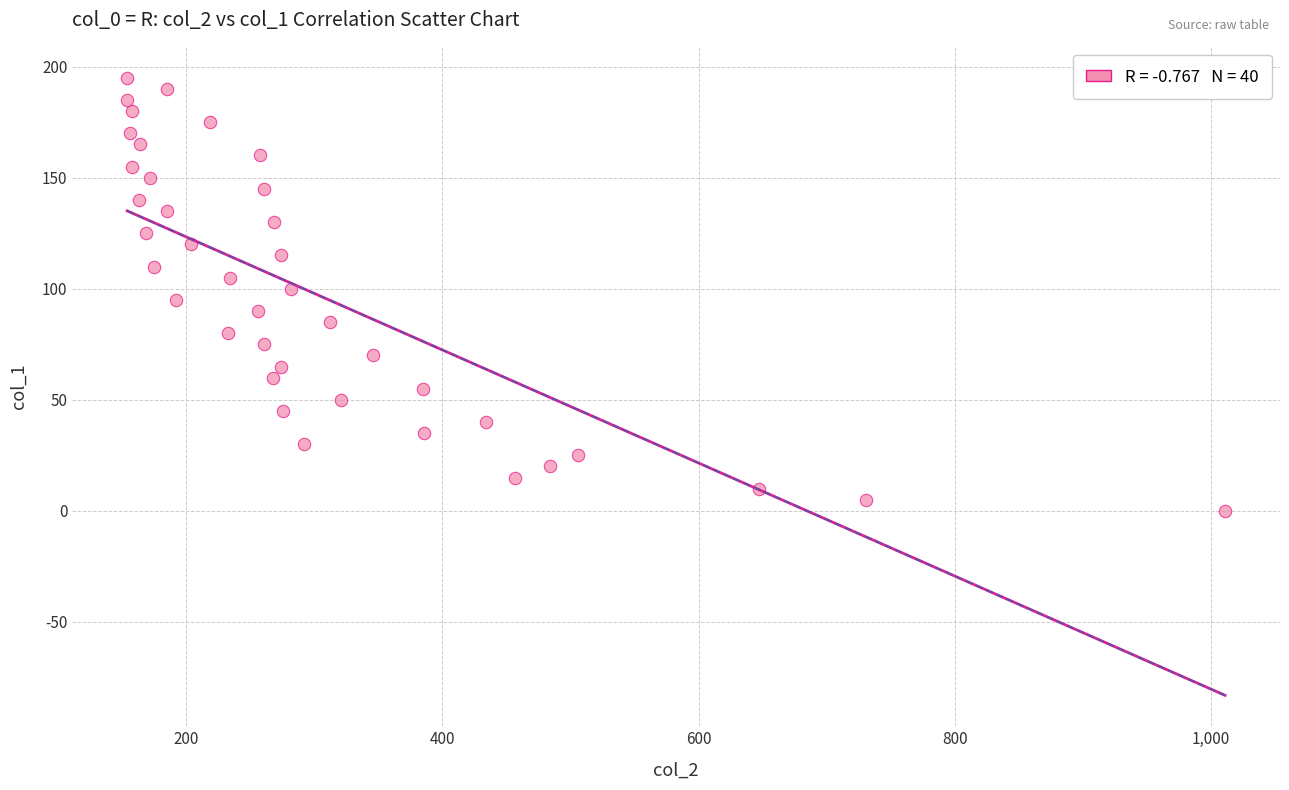

What is the range of X values (max minus min)?

857